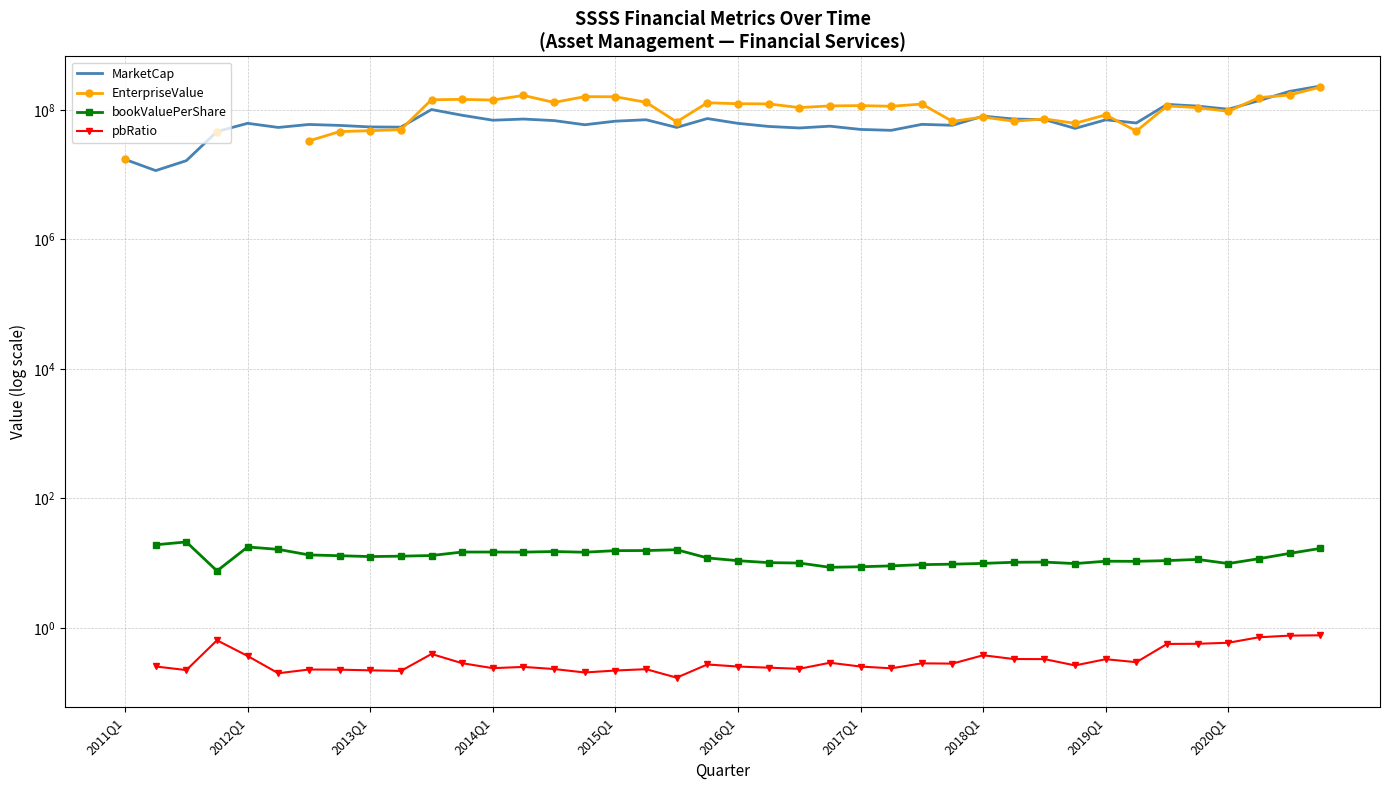

True or false: EnterpriseValue has more than 2 points higher than both neighbors.

True